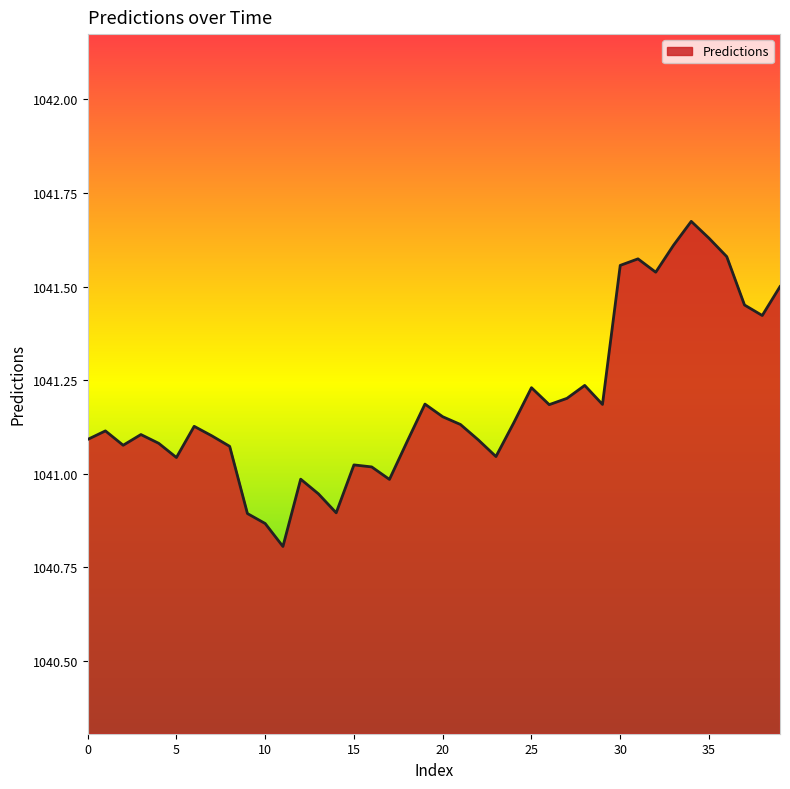

How many series are shown in this chart?

1